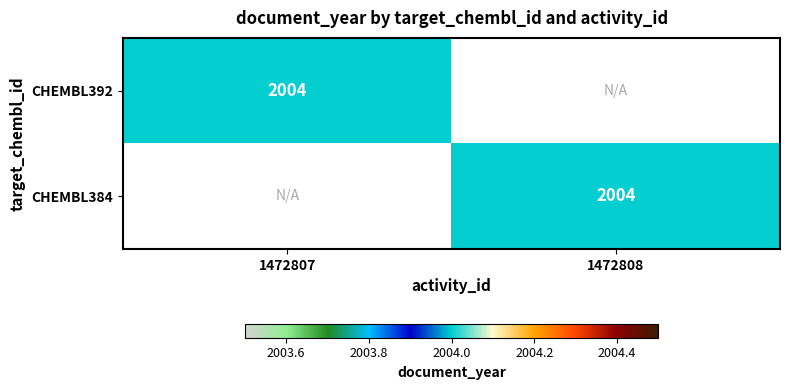

Is it true that CHEMBL392 equals 2004 at 1472807?

True